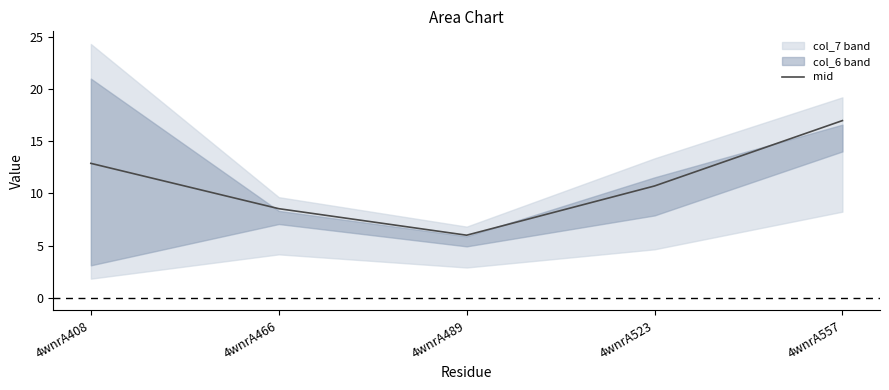

What is the difference between the maximum and minimum values?

11.0